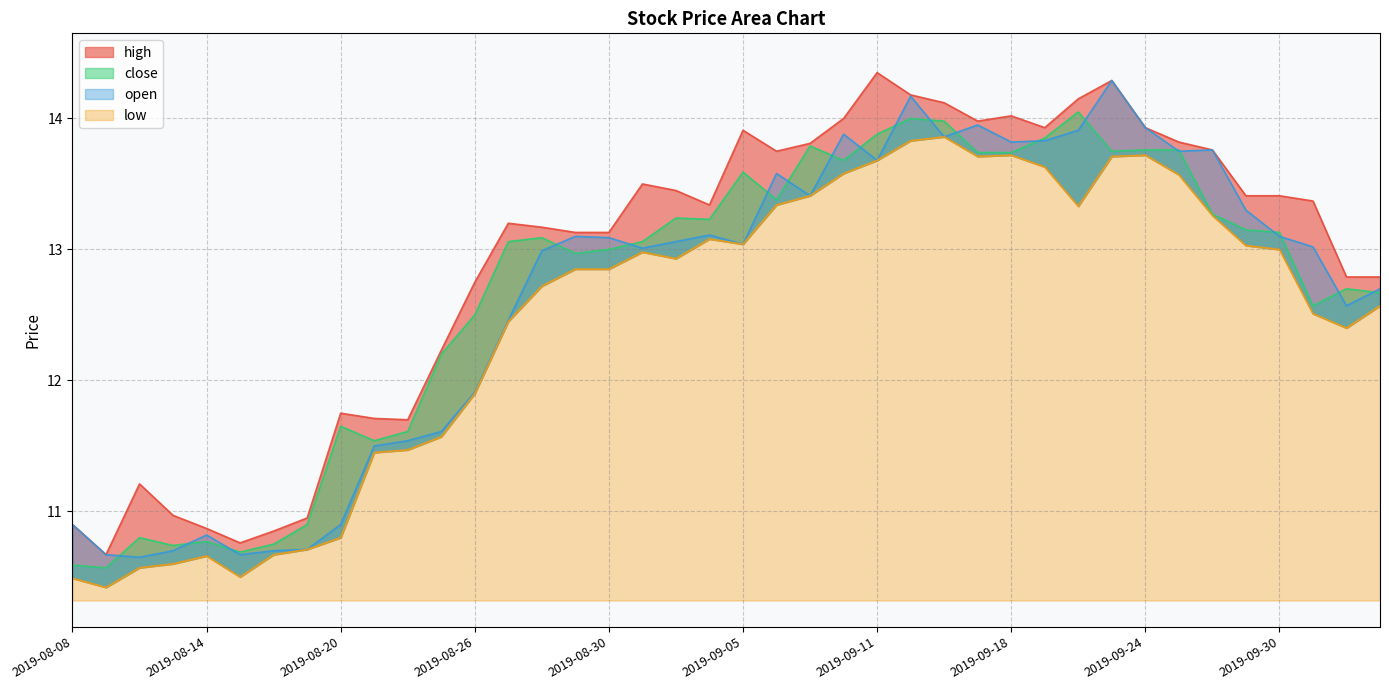

What is the minimum value for high?

10.7